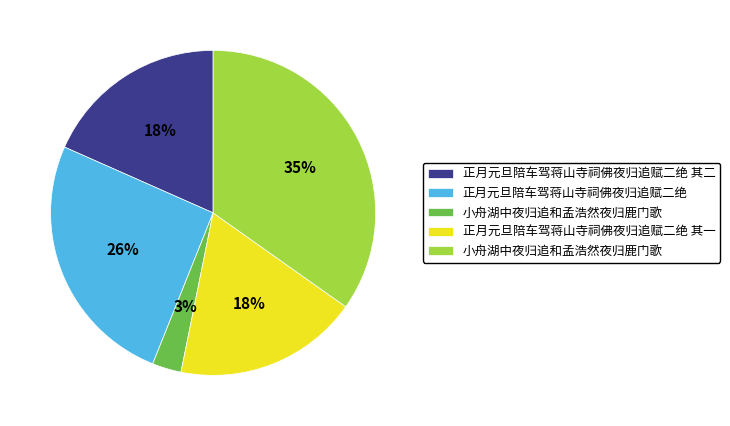

To the nearest percent, what is the average slice percentage?

20%